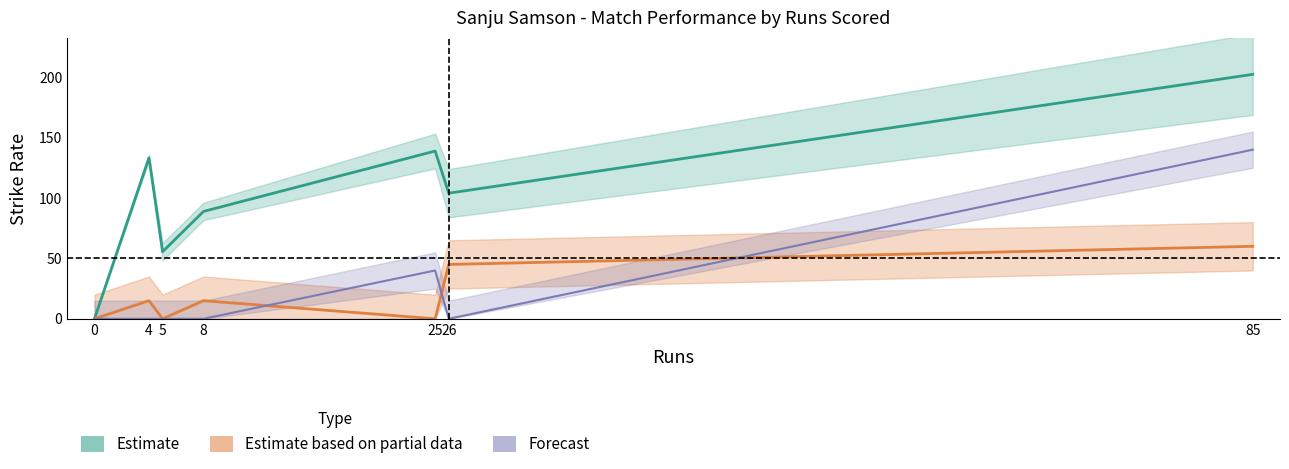

How many values in the srate series are below 104?

3